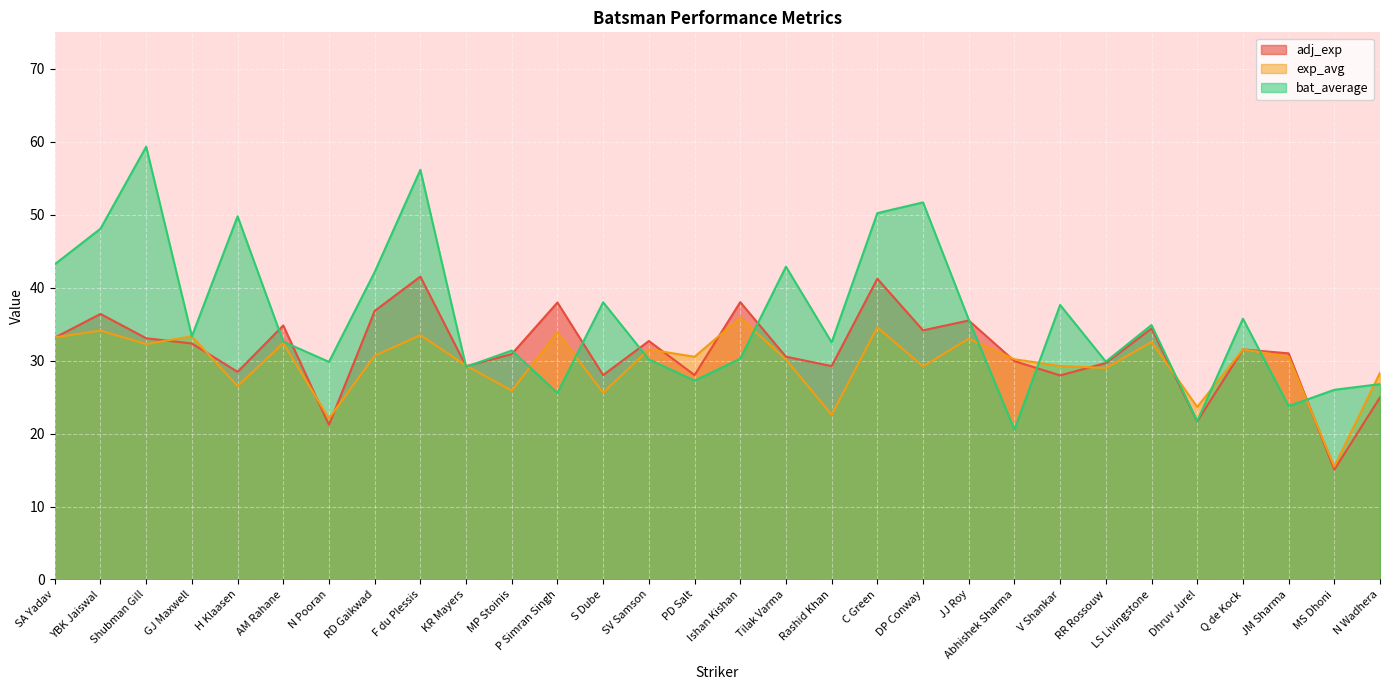

What is the difference between the maximum and minimum values in the adj_exp series?

26.5